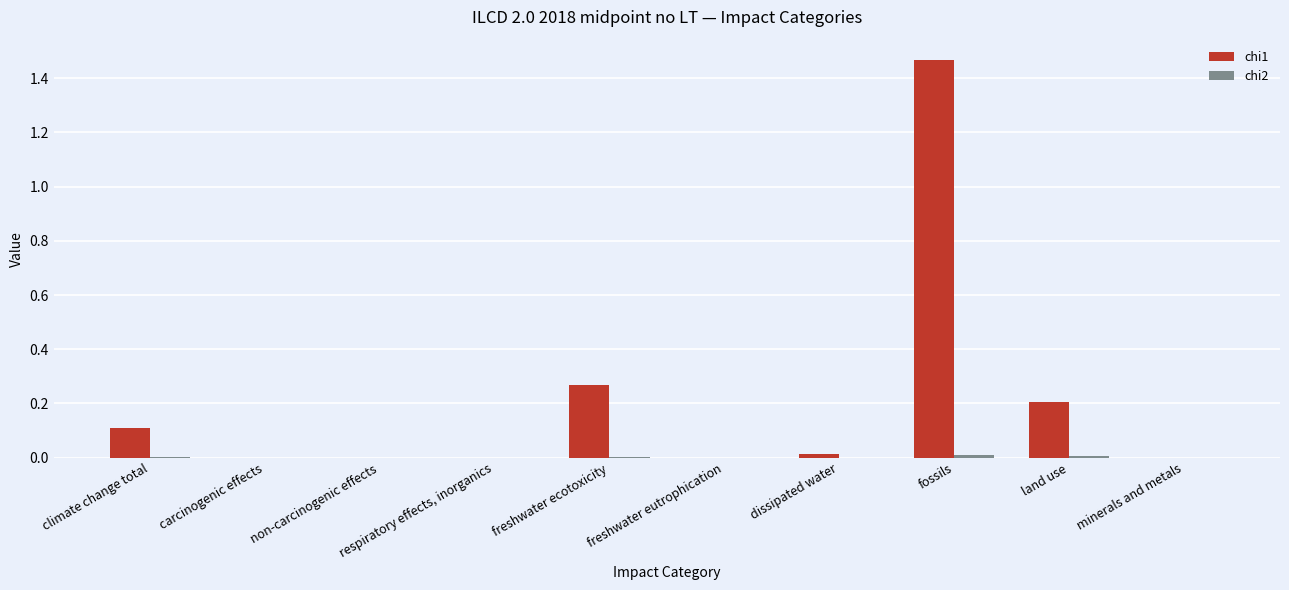

The value of chi1 at freshwater eutrophication is 0.0. True or false?

True